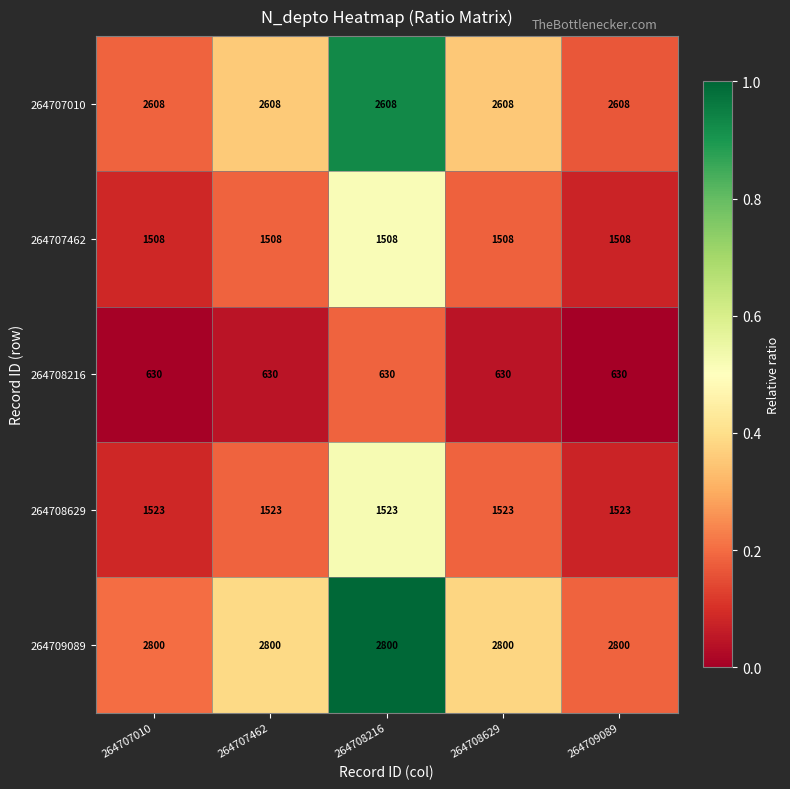

What is the sum of all 264709089 values?

14000